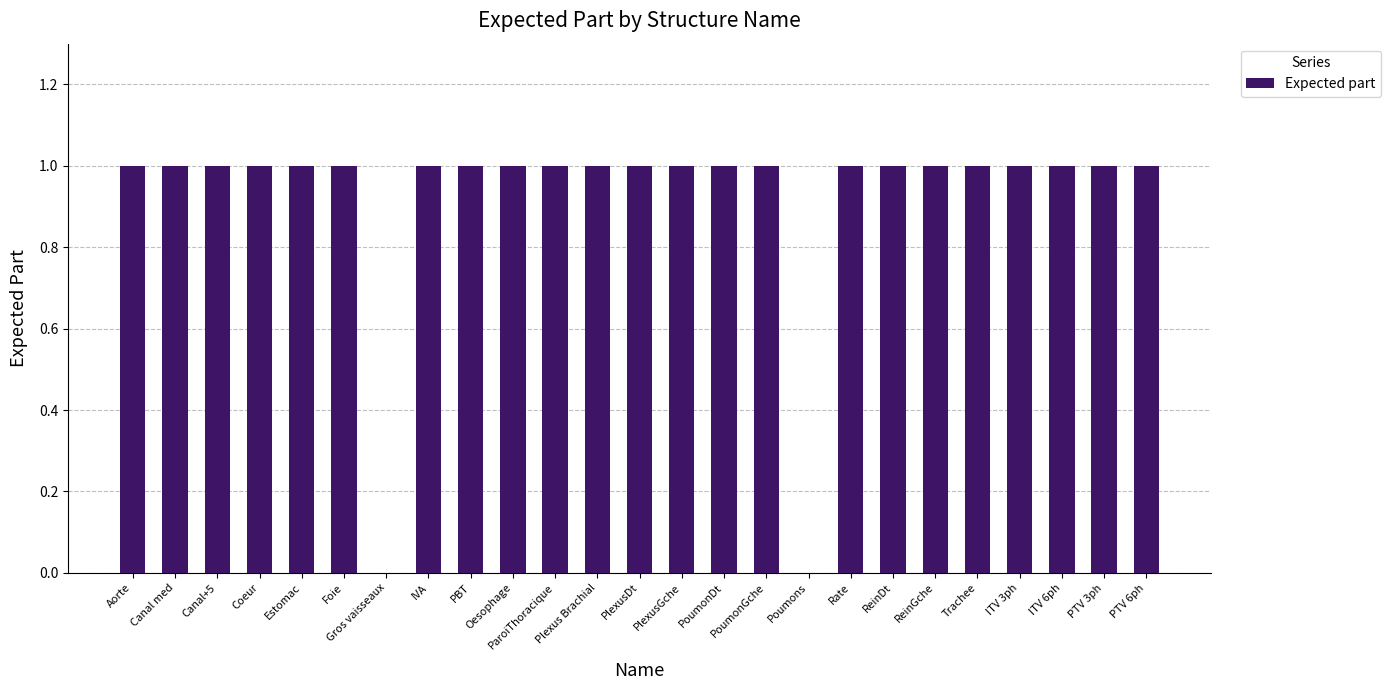

What is the maximum value shown in the chart?

1